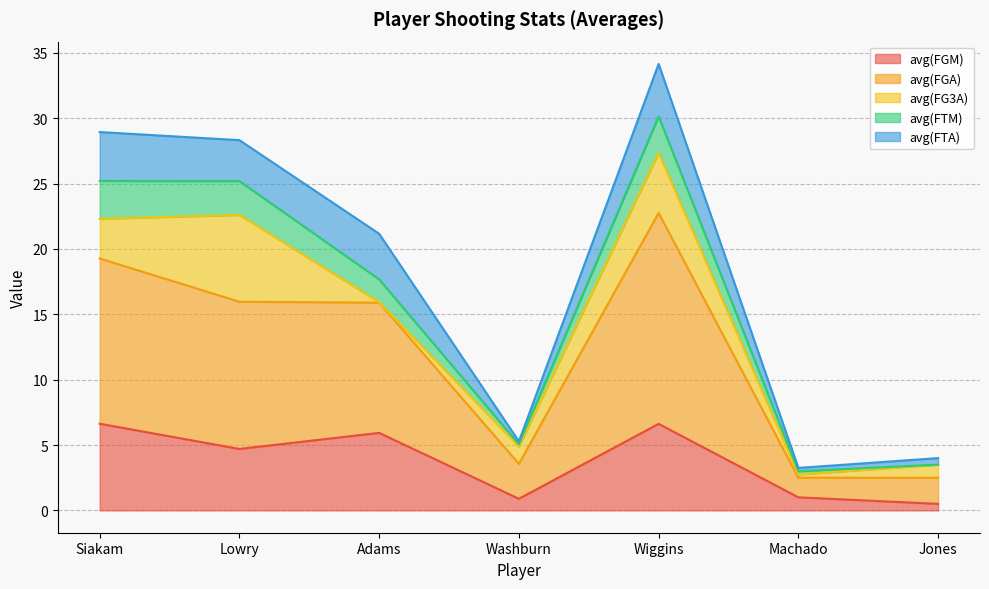

Is it true that avg(FGM) equals 5.9 at Adams?

True